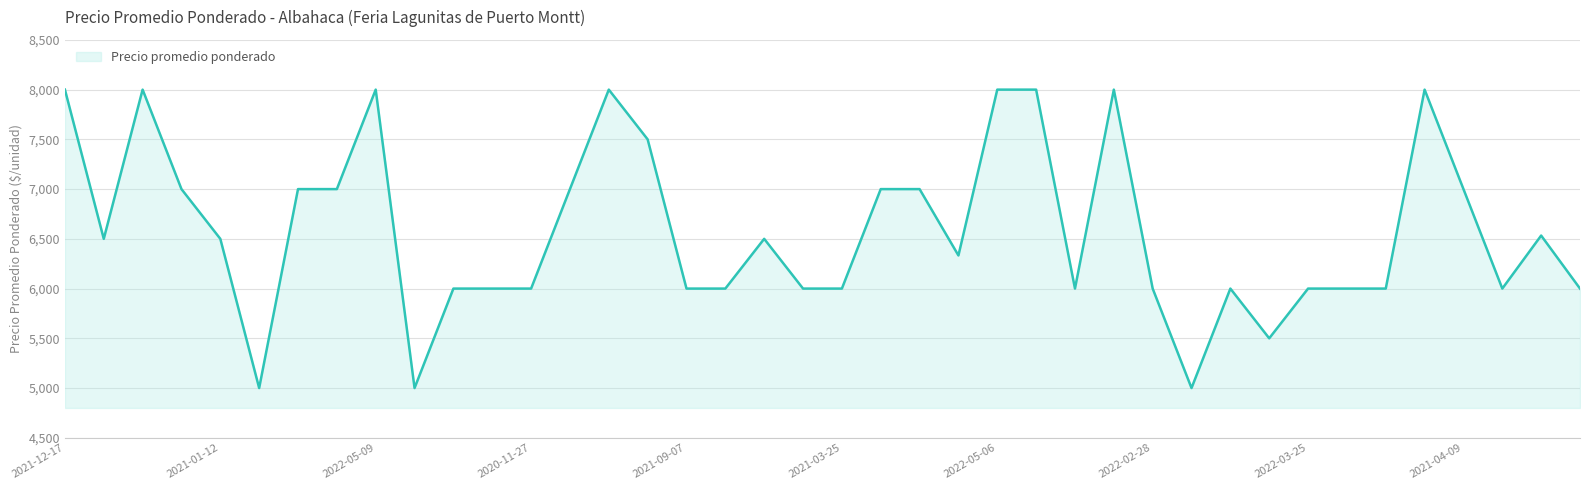

What is the minimum value shown in the chart?

5000